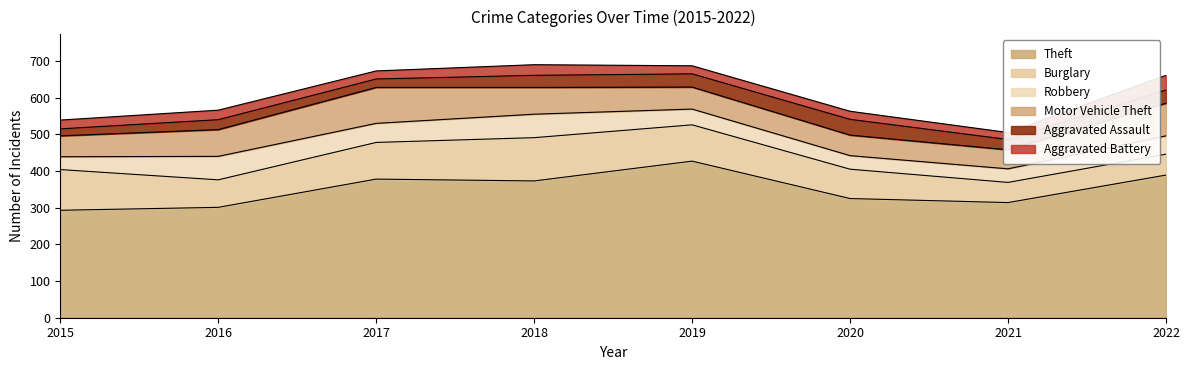

What is the sum of all Burglary values?

695